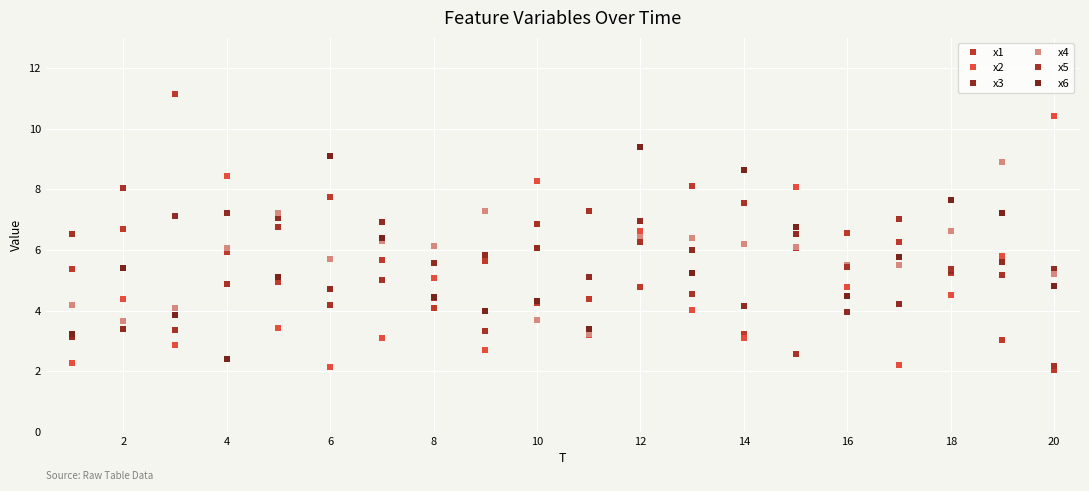

Count the number of data series in this chart.

6